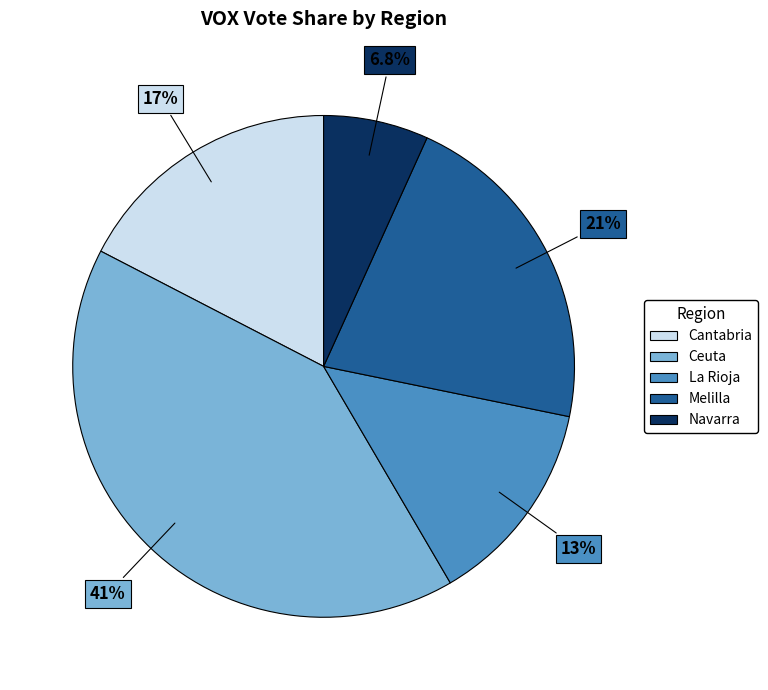

Which category has the smallest portion of the pie?

Navarra